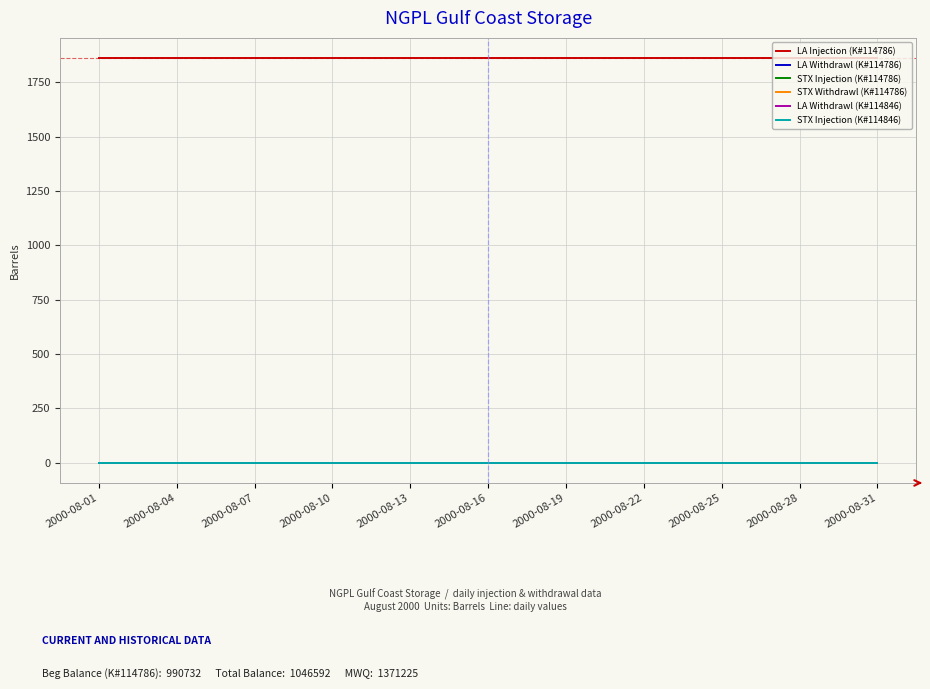

Does the chart have visible grid lines?

Yes